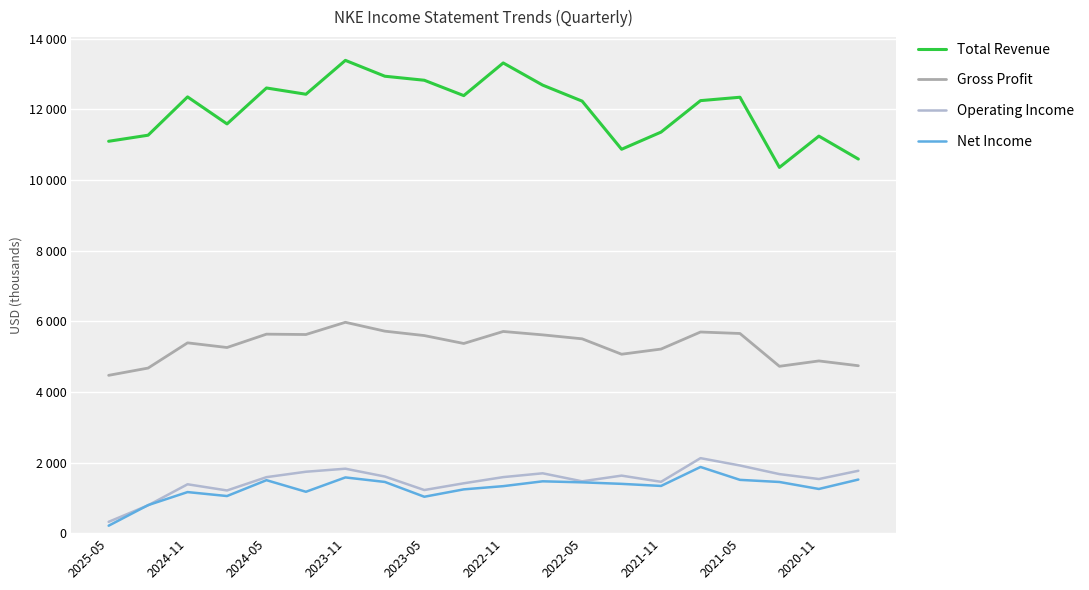

What are all the series names shown in the legend?

Total Revenue, Gross Profit, Operating Income, Net Income